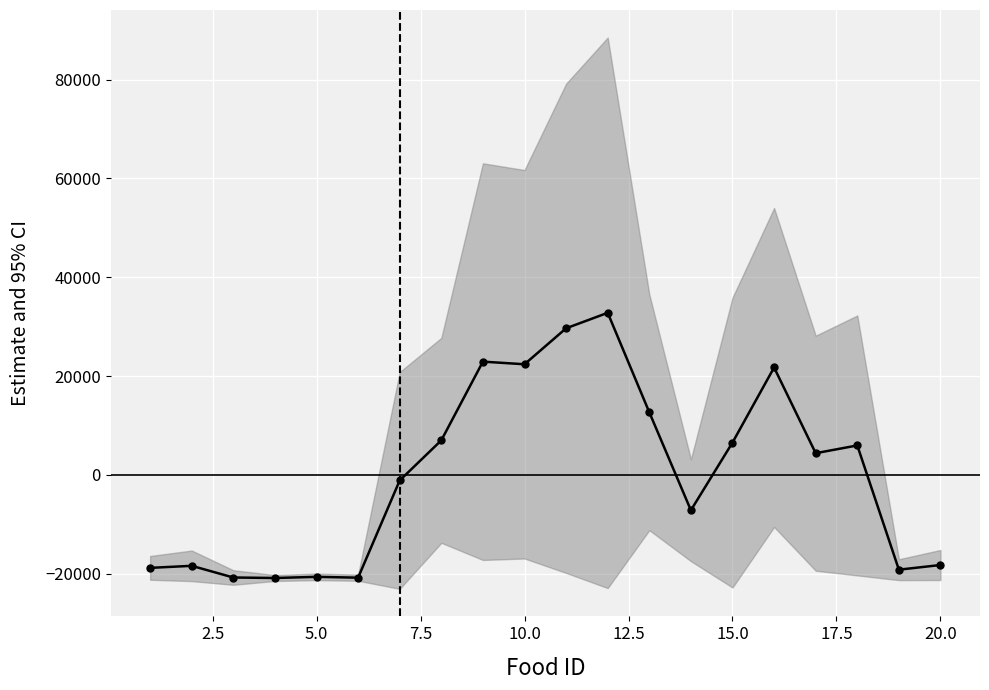

What is the value of the 4th point from the left?

-20877.0